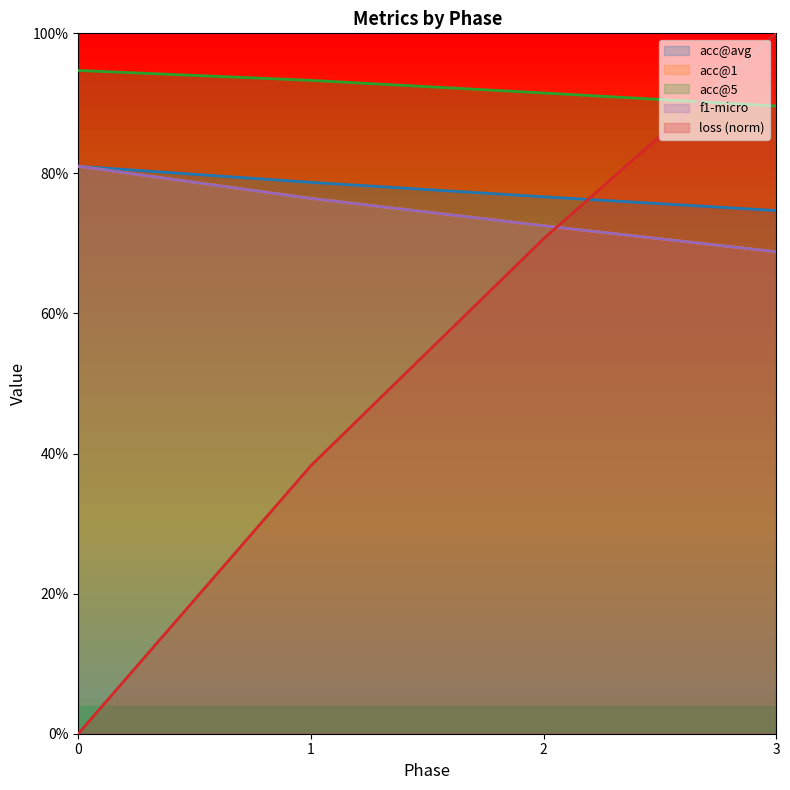

True or false: acc@5 has a value of 0.9 at 3.

True